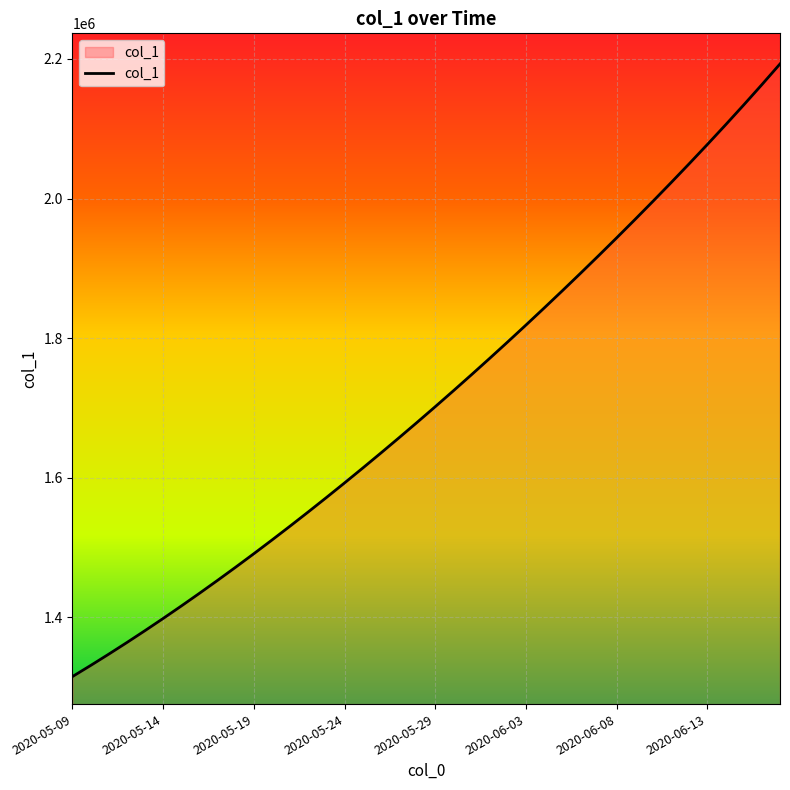

Count the number of data series in this chart.

1